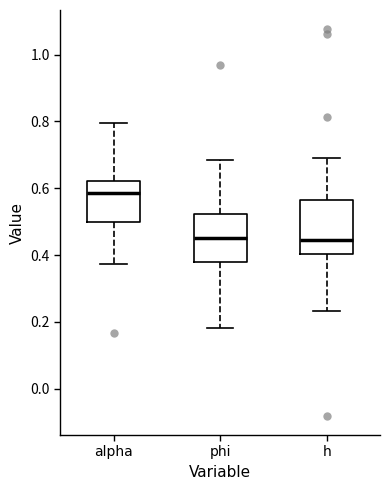

Reading left to right, transcribe this box plot: for each box, give where its median line is, the range the box spans, and where its two whiskers end, as read against the y-axis. The values are not printed on the chart, so give them approximately, as read against the axis.

alpha: median 0.58, box 0.50 to 0.62, whiskers 0.38 to 0.80
phi: median 0.46, box 0.38 to 0.52, whiskers 0.18 to 0.68
h: median 0.44, box 0.40 to 0.56, whiskers 0.24 to 0.70